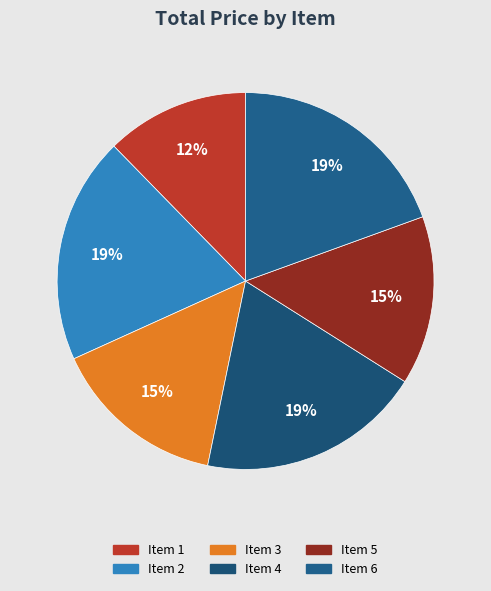

To the nearest percent, what is the combined percentage of Item 6 and Item 5?

34%